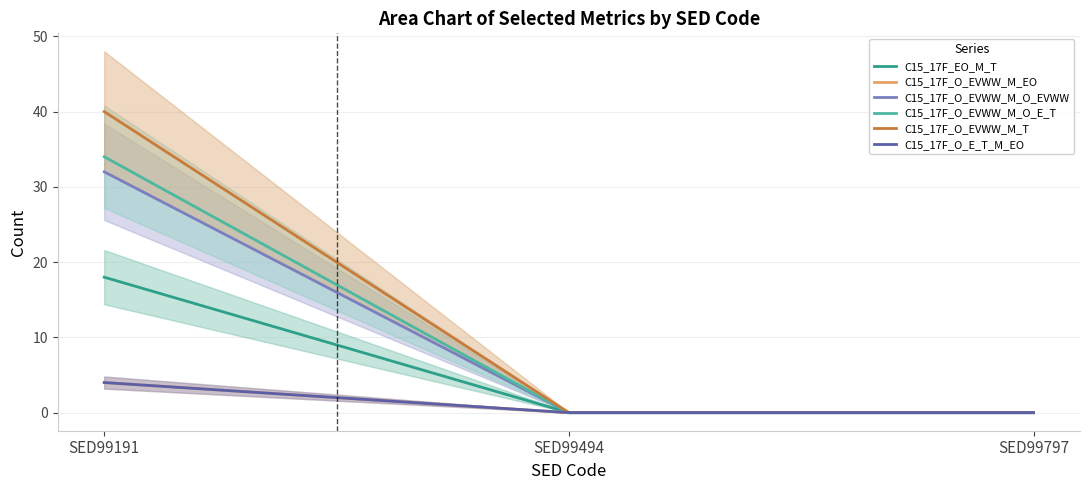

Count the number of categories in the chart.

3